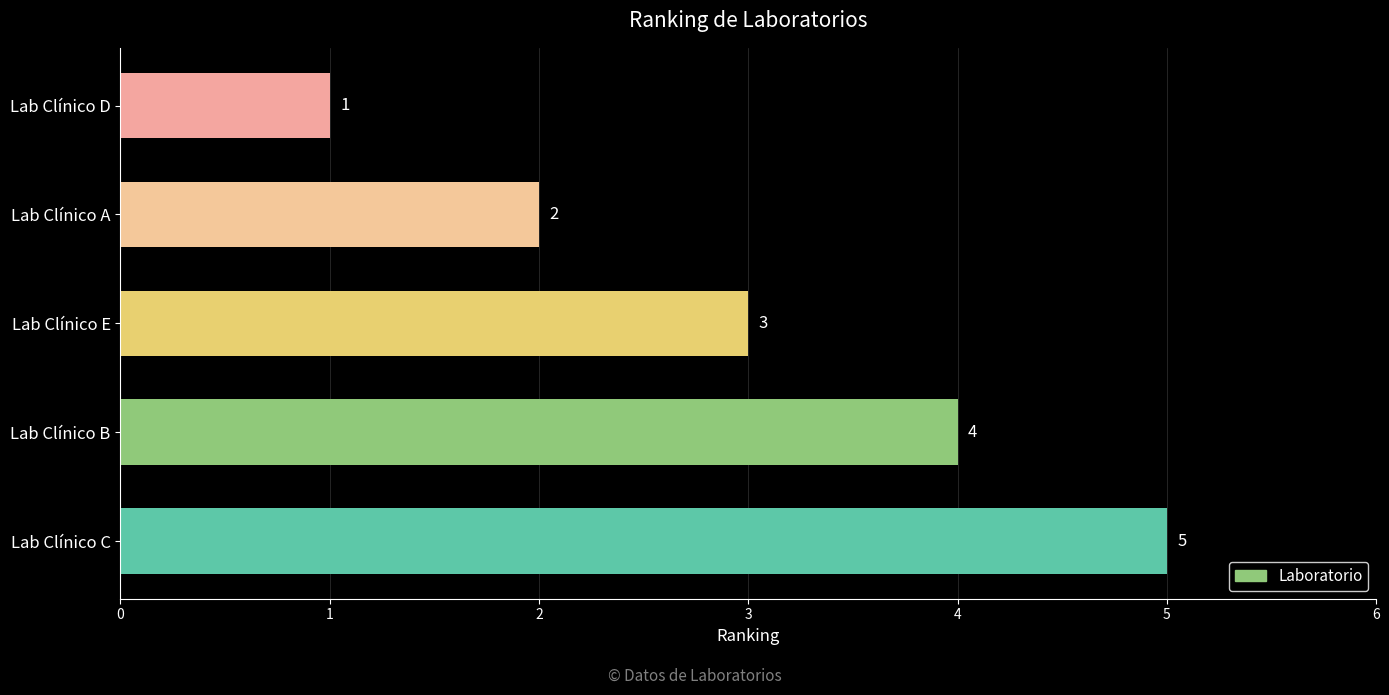

What is the maximum value shown in the chart?

5